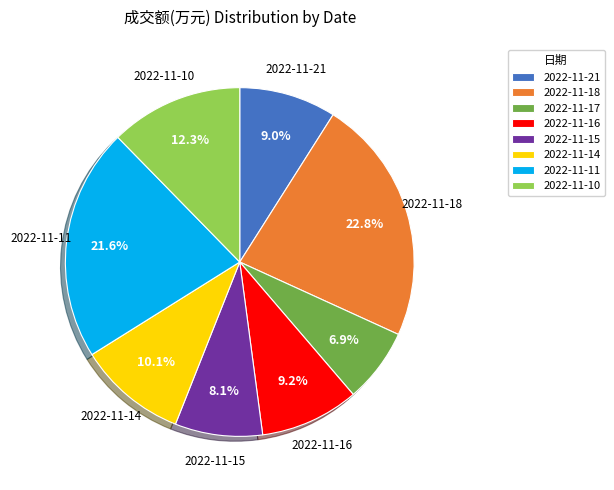

What percentage is NOT represented by 2022-11-17?

93.1%